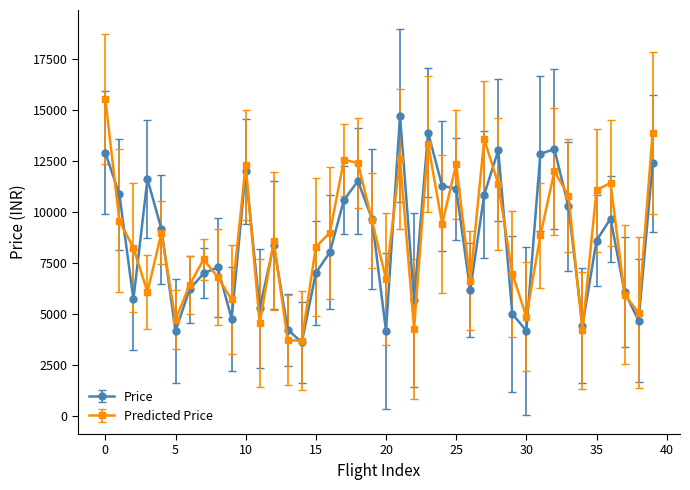

What is the maximum value for Price?

14714.0